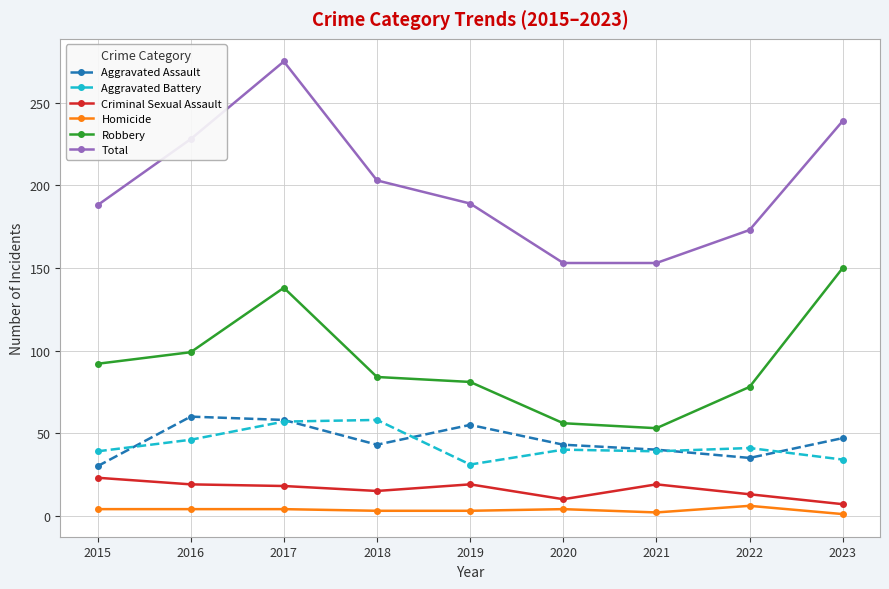

At which label does Aggravated Assault first exceed 43?

2016